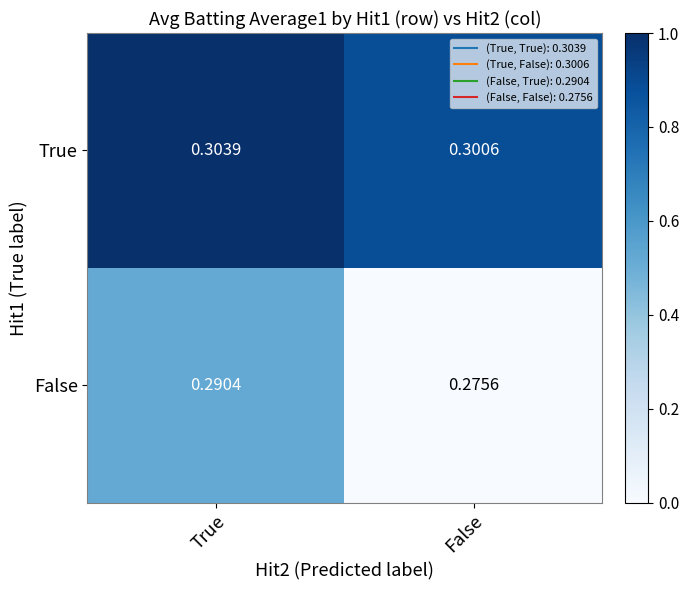

Where is False nearest to the value 0?

False